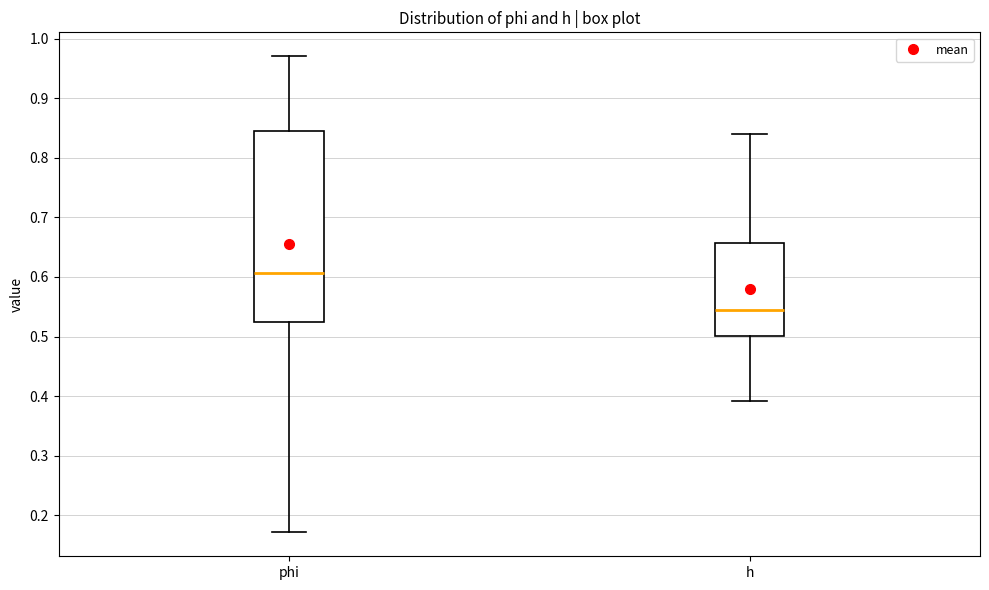

Where does the median line of the box for h sit on the y-axis? The values are not printed on the chart, so give them approximately, as read against the axis.

0.54